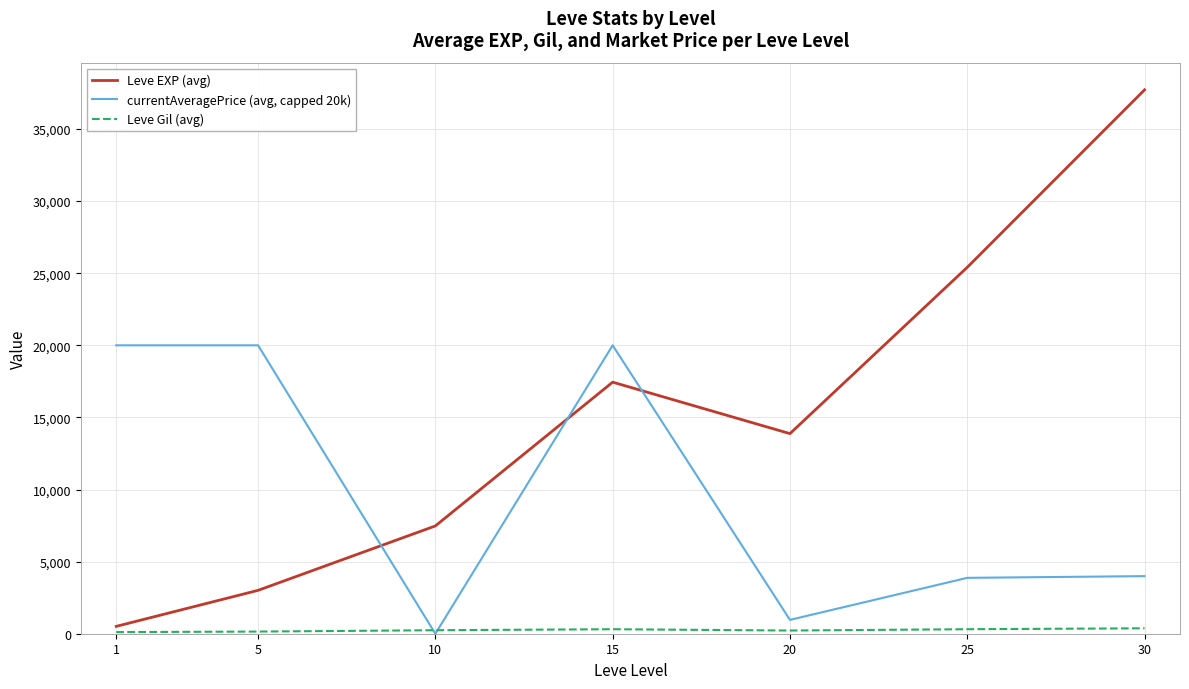

At which category is the sum across all series the highest?

30